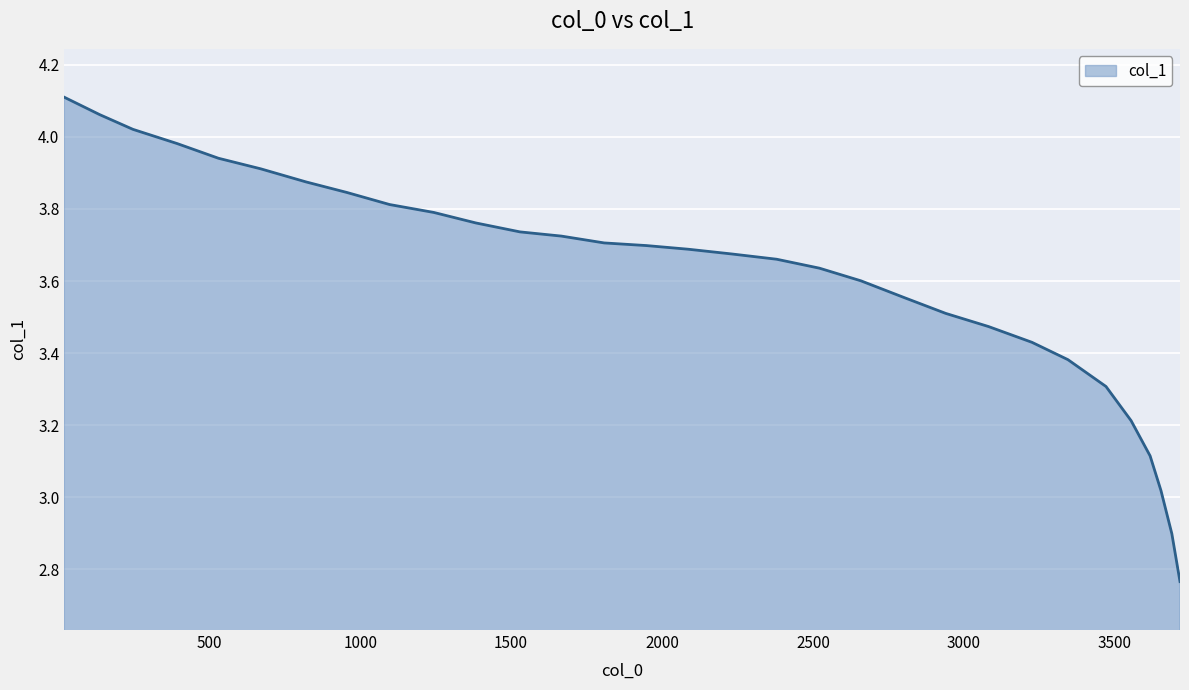

What is the difference between the maximum and minimum values?

1.3